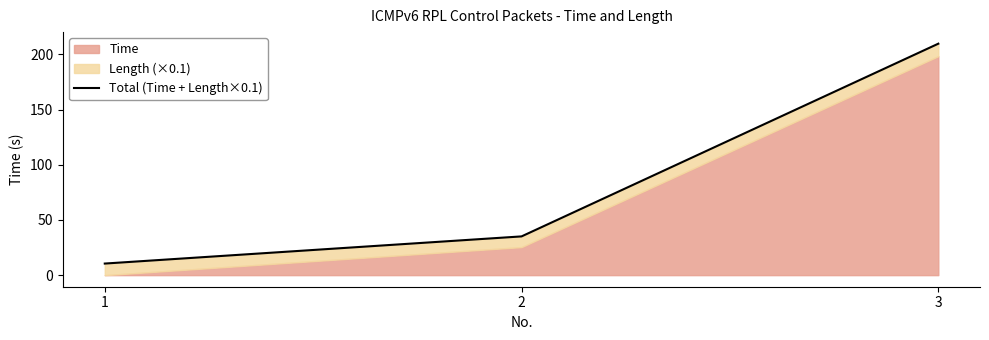

What is the smallest value displayed?

10.5